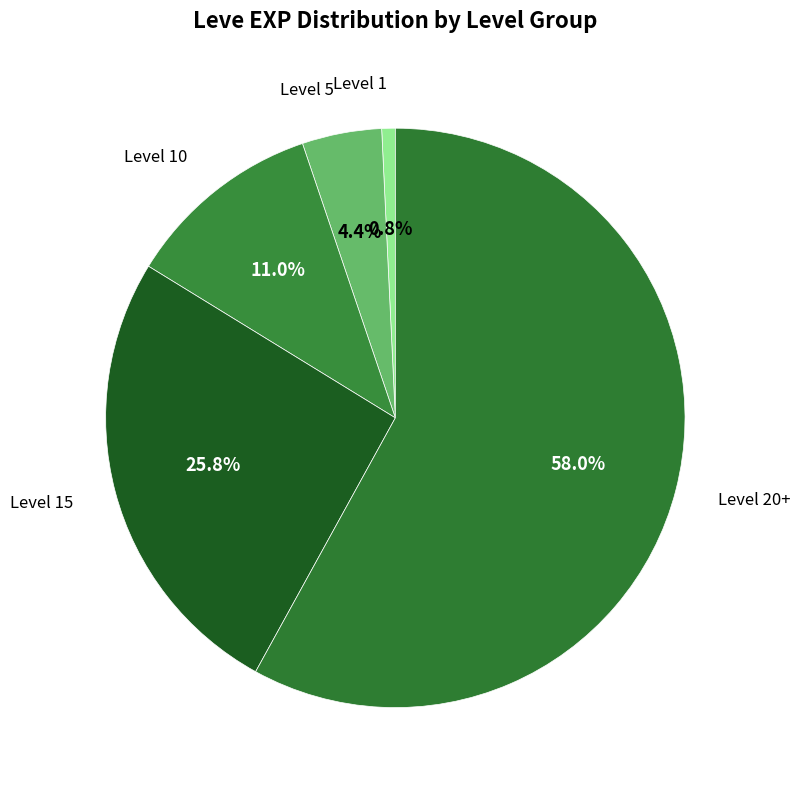

How many segments does this pie chart have?

5